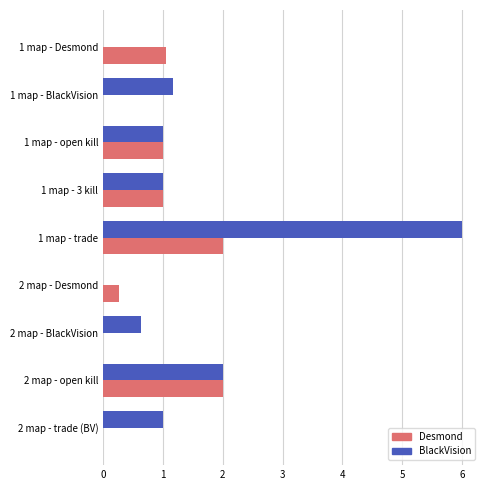

Count the number of data series in this chart.

2